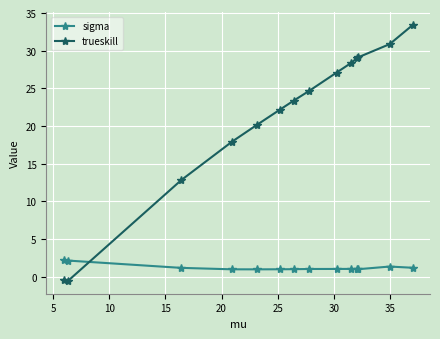

After their last crossing, which series has the higher values: sigma or trueskill?

trueskill